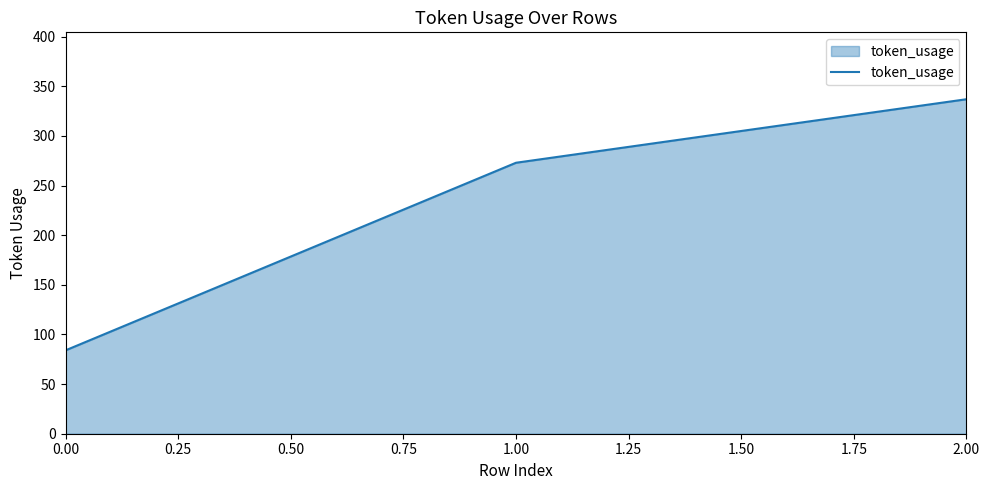

Approximately how many times larger is the value at 2.00 compared to 0.00?

4.0